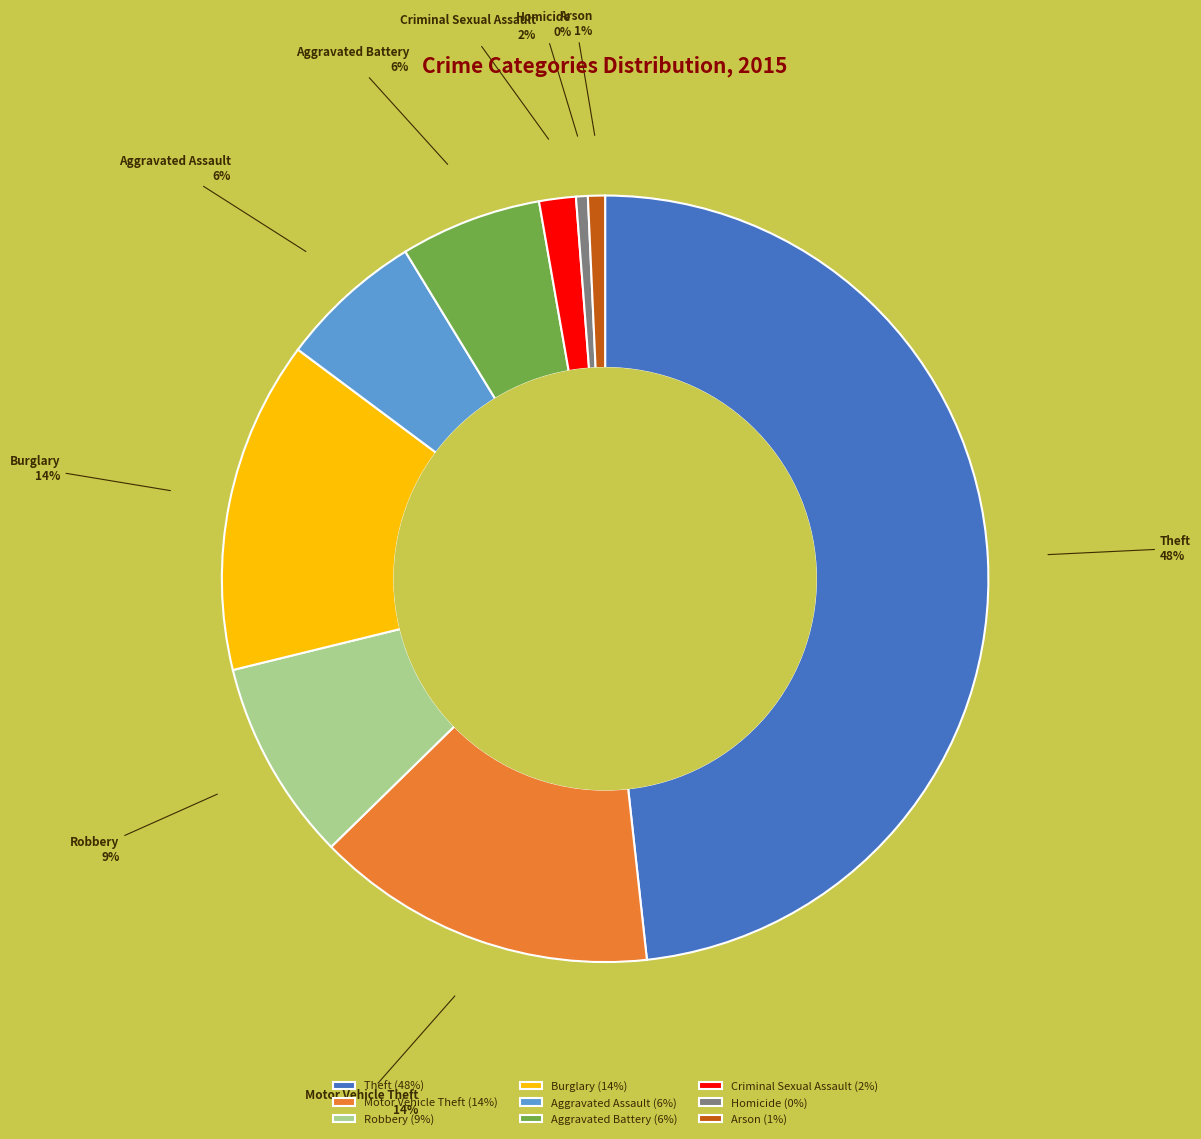

What percentage is the Aggravated Battery slice, to the nearest percent?

6%